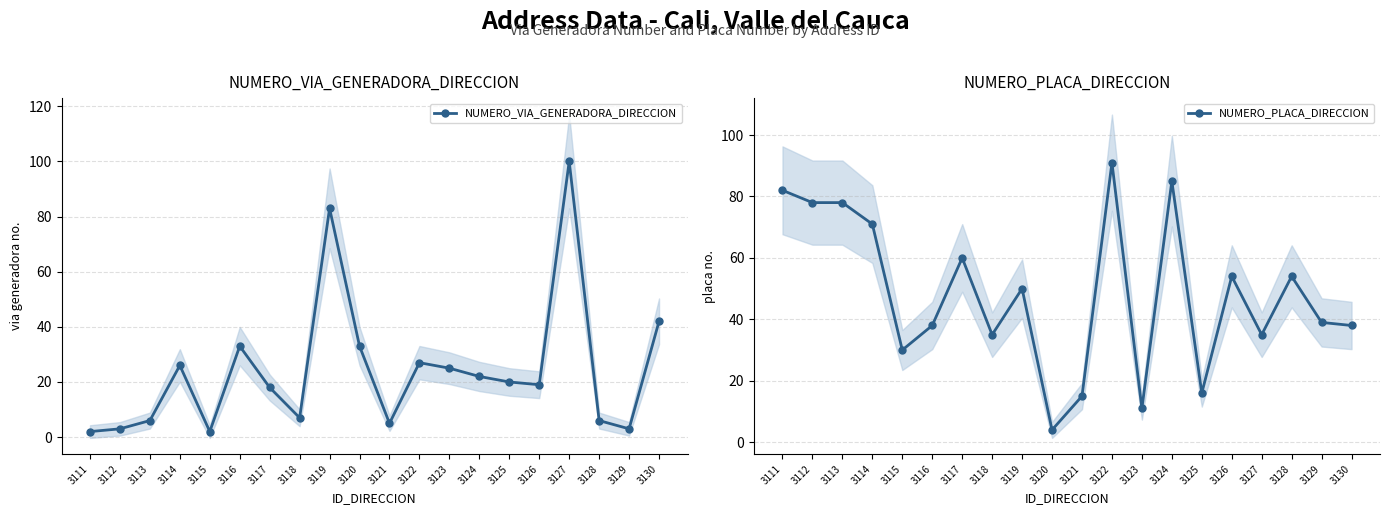

How many interior local valleys does the NUMERO_PLACA_DIRECCION series have?

6